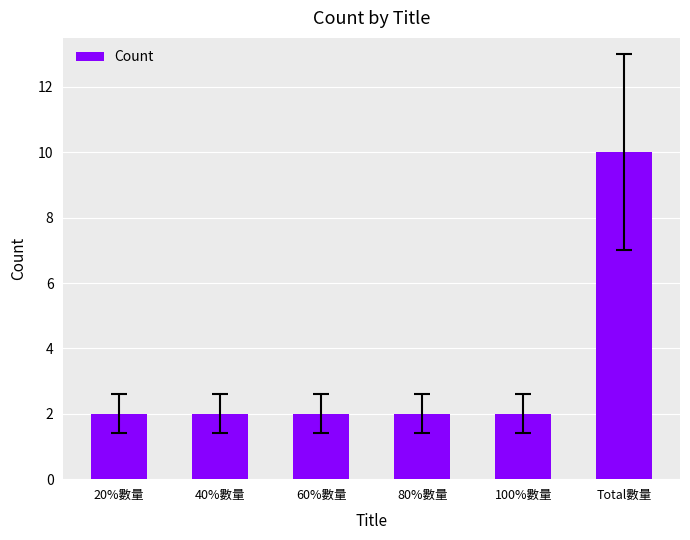

What is the sum of the values at 100%數量 and 60%數量?

4